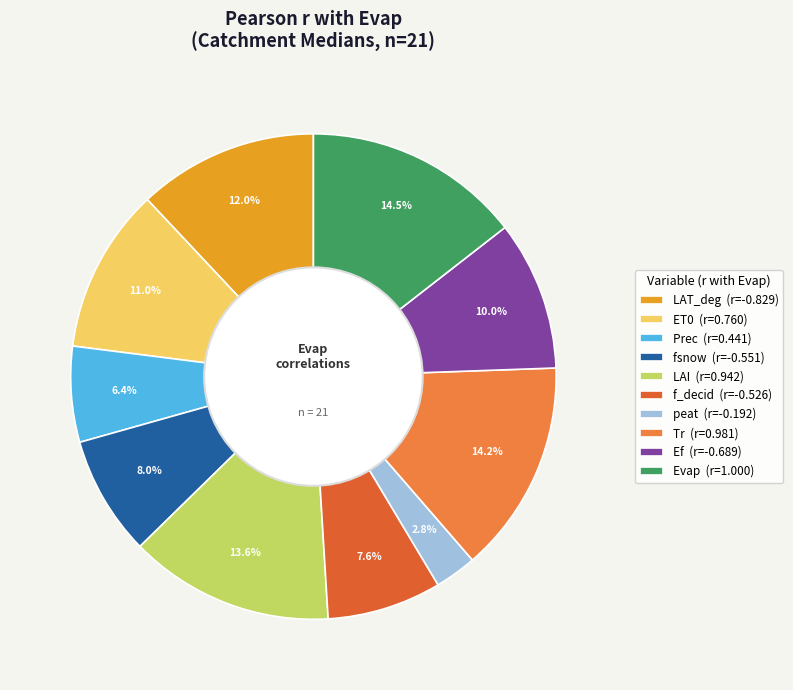

To the nearest percent, what percentage of the pie is LAT_deg?

12%